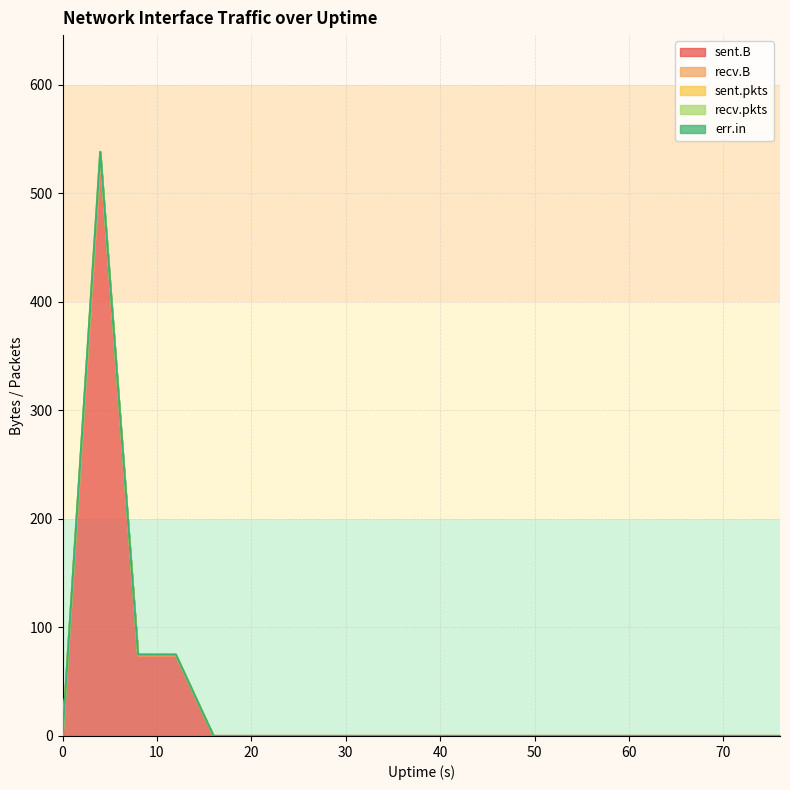

True or false: err.in has more than 0 interior local peaks.

False